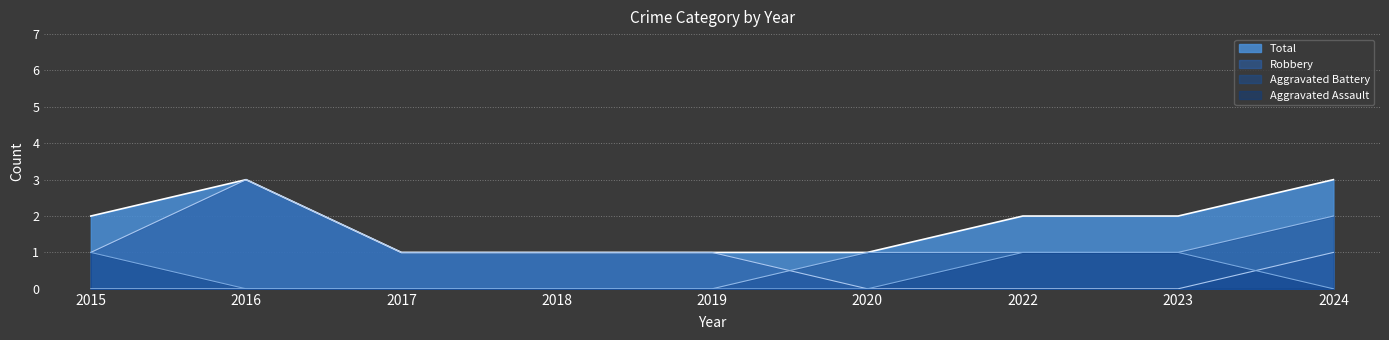

What is the sum of the Robbery values at 2022 and 2019?

1